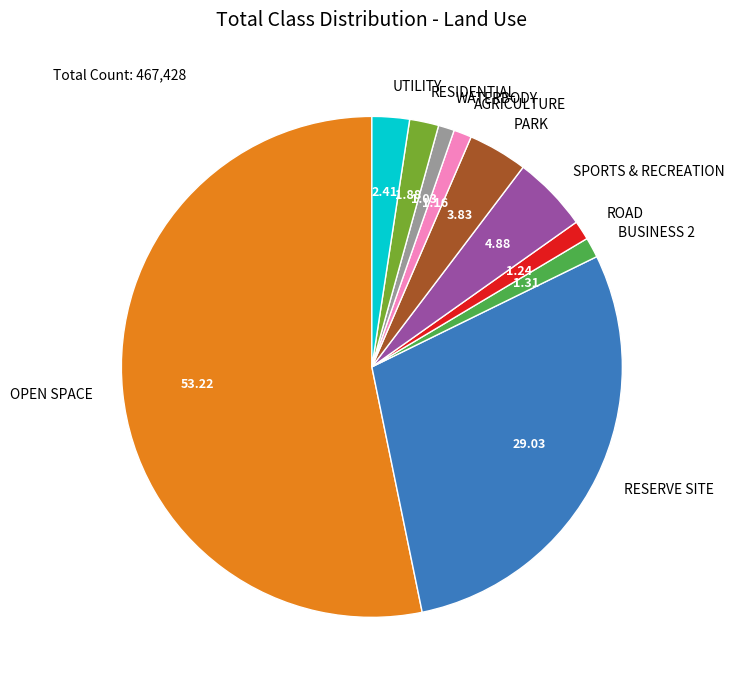

Between AGRICULTURE and UTILITY, which is larger?

UTILITY